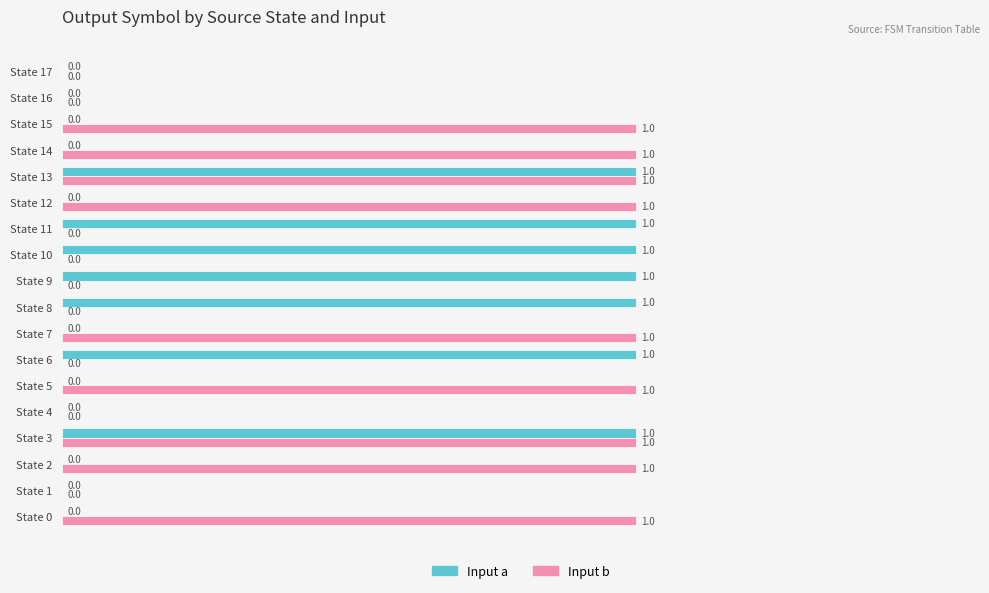

Is the value of Input a at State 9 greater than the value of Input b at State 11?

Yes